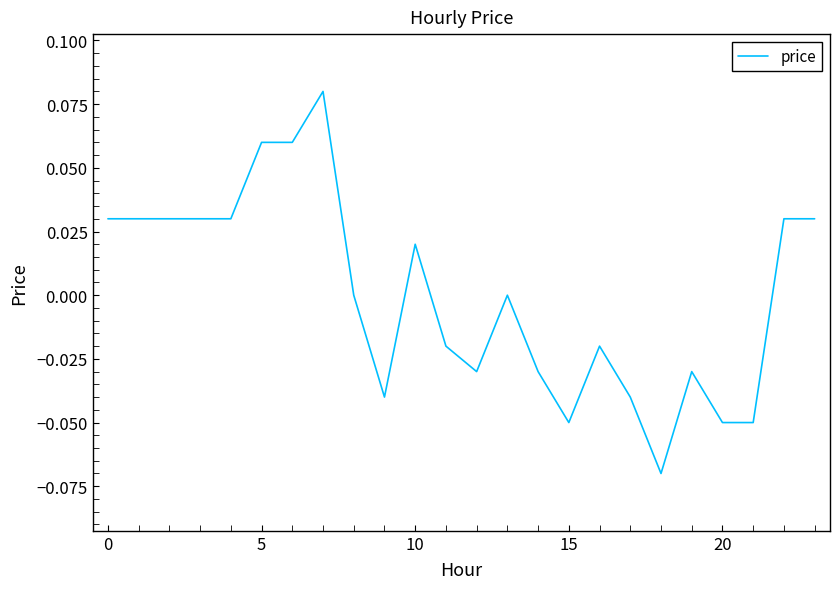

True or false: there are more than 0 points higher than both neighbors.

True